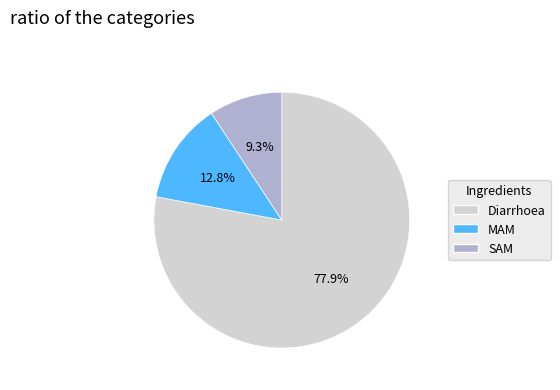

Rank the categories by value from highest to lowest.

Diarrhoea, MAM, SAM